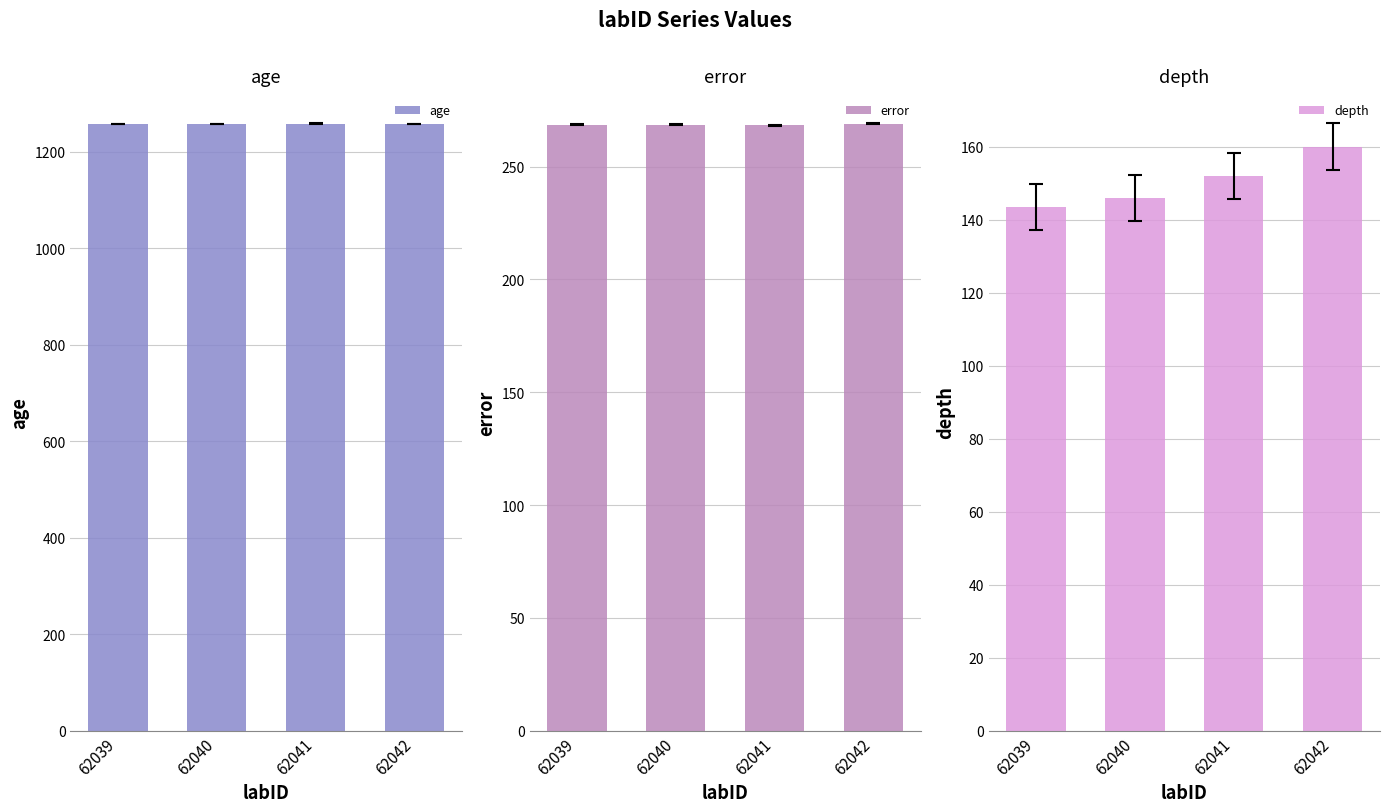

What are all the series names shown in the legend?

age, error, depth